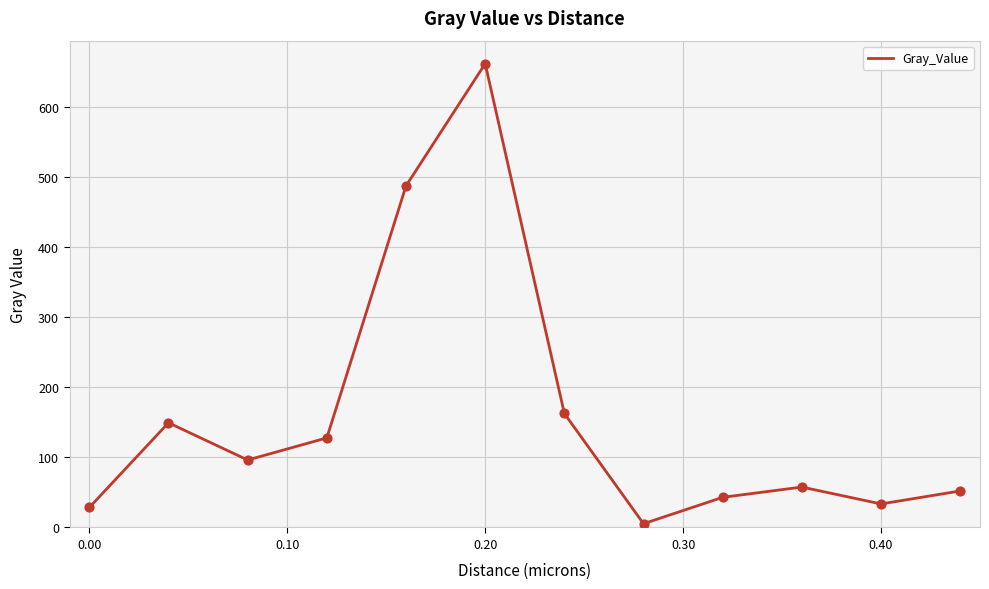

What is the difference between the maximum and minimum values?

656.2